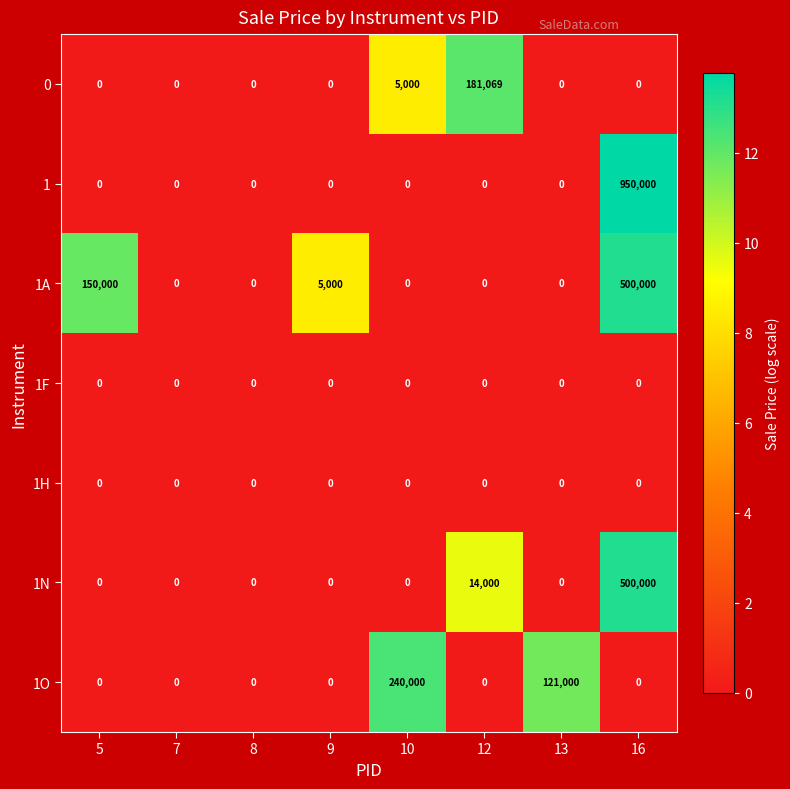

What is the sum of the 1N values at 5 and 16?

500000